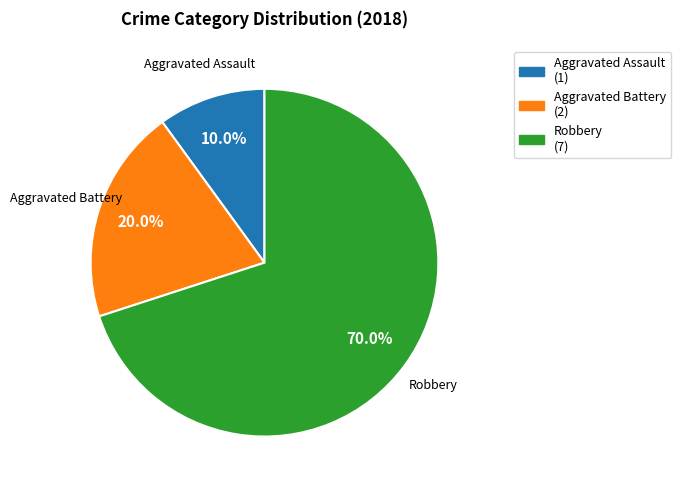

To the nearest percent, what is the combined percentage of Aggravated Assault and Robbery?

80%